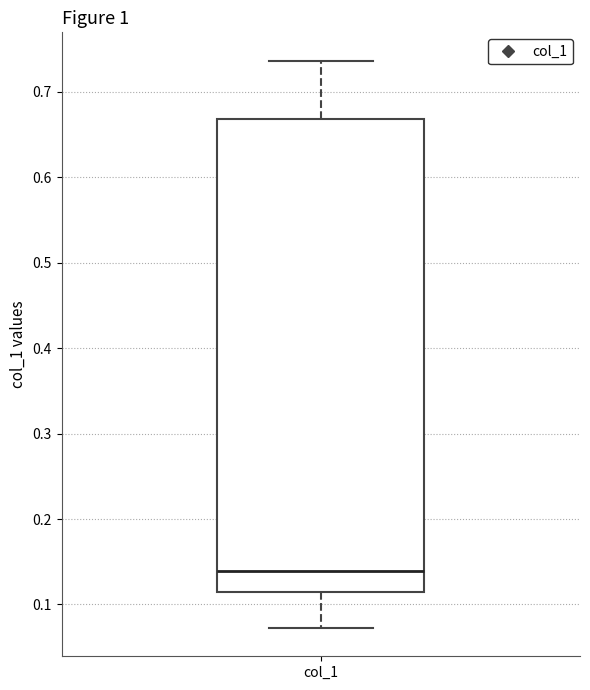

Where does the upper whisker of the box for col_1 end on the y-axis? The values are not printed on the chart, so give them approximately, as read against the axis.

0.74